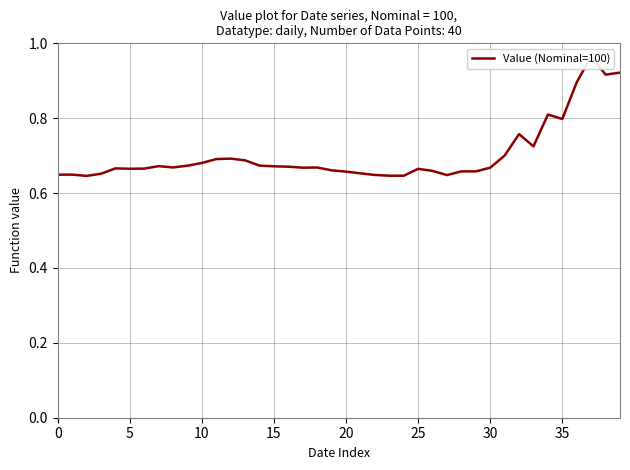

True or false: there are more than 2 points higher than both neighbors.

True